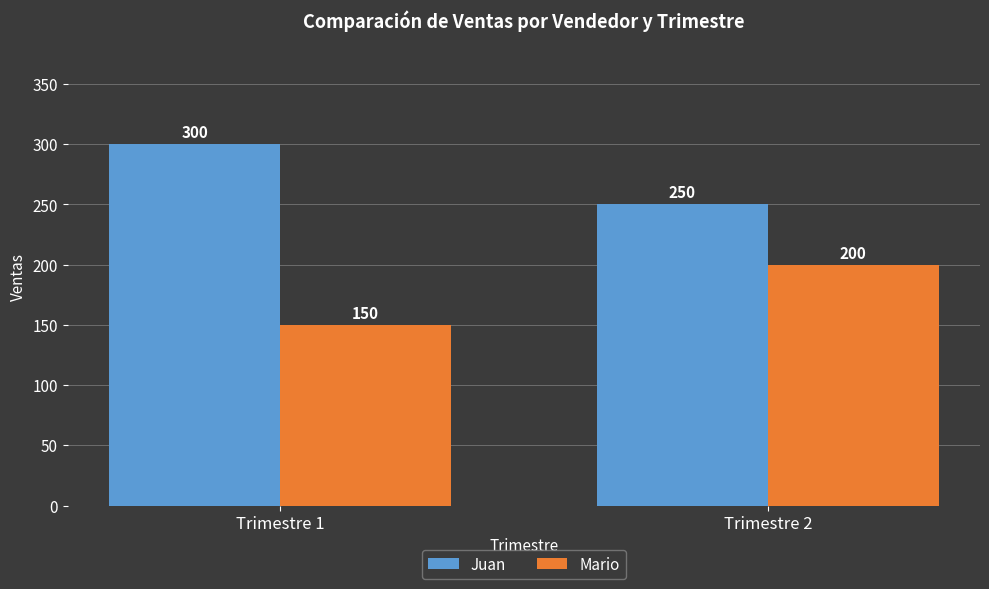

What is the difference between the highest and lowest values at Trimestre 2?

50